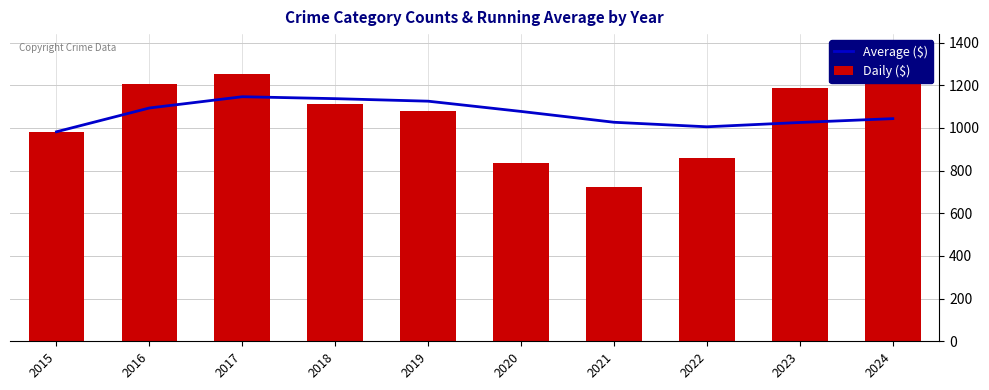

Reading left to right, list all the values displayed in this chart.

Average ($): 982.0	1093.5	1146.3	1137.2	1125.4	1077.3	1026.6	1005.4	1025.6	1043.6
Daily ($): 982.0	1205.0	1252.0	1110.0	1078.0	837.0	722.0	857.0	1187.0	1206.0